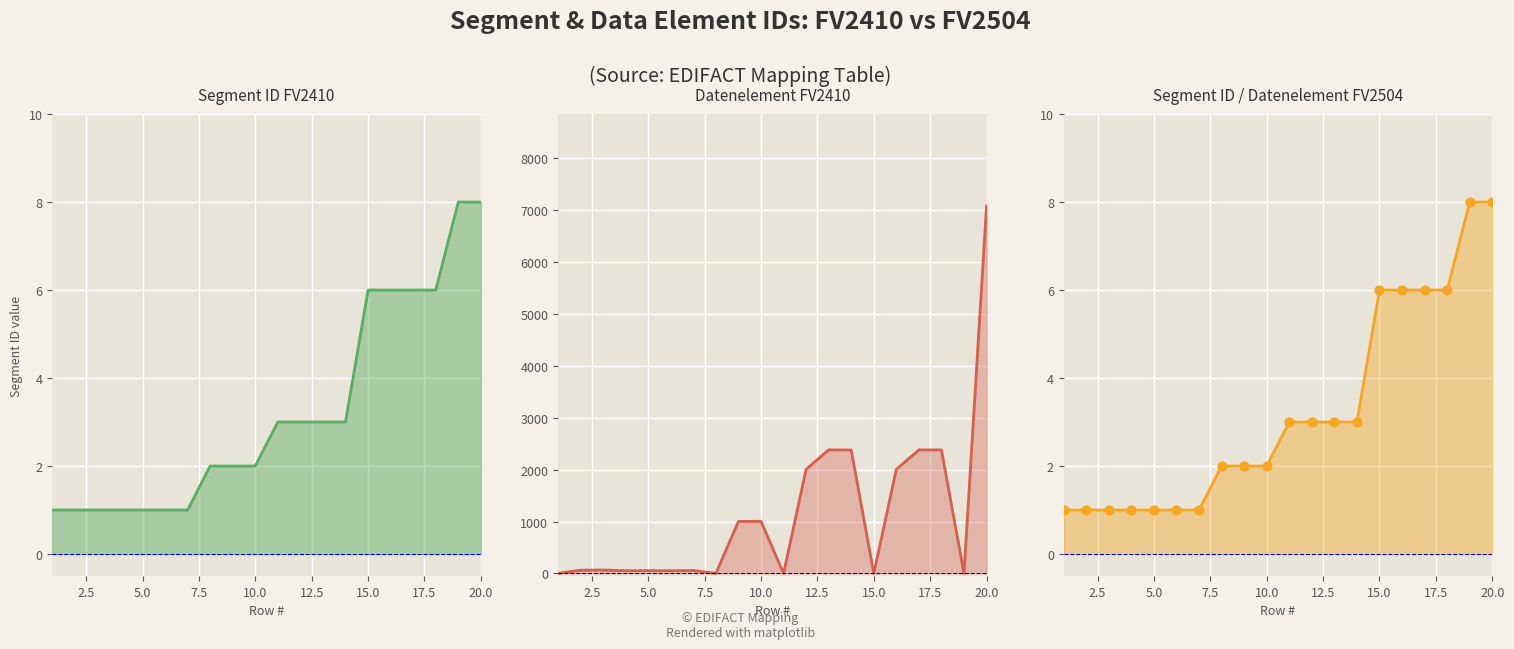

Which series has the largest Y range (max minus min)?

Datenelement FV2410